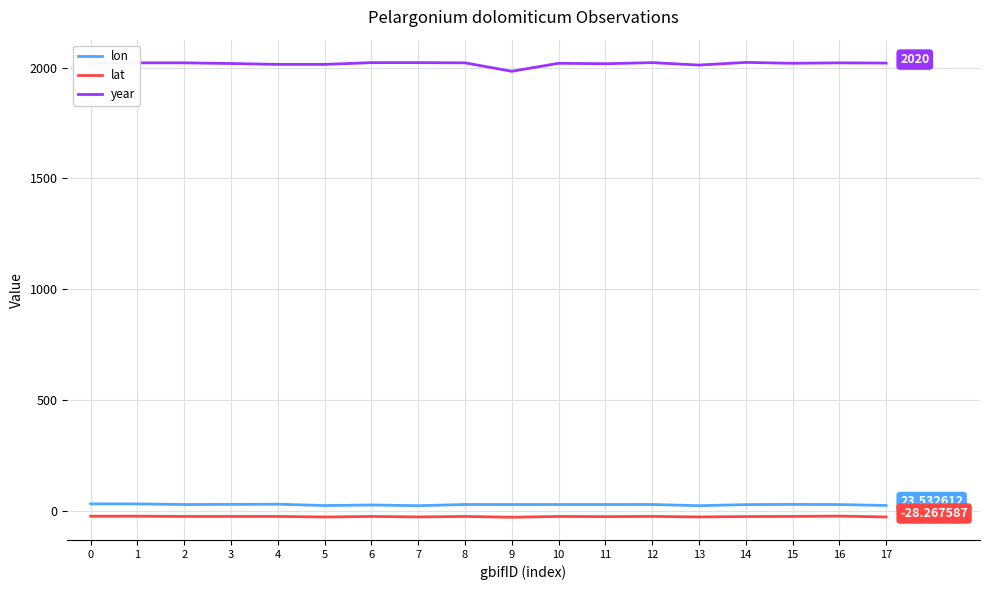

True or false: lat and year cross at least once.

False